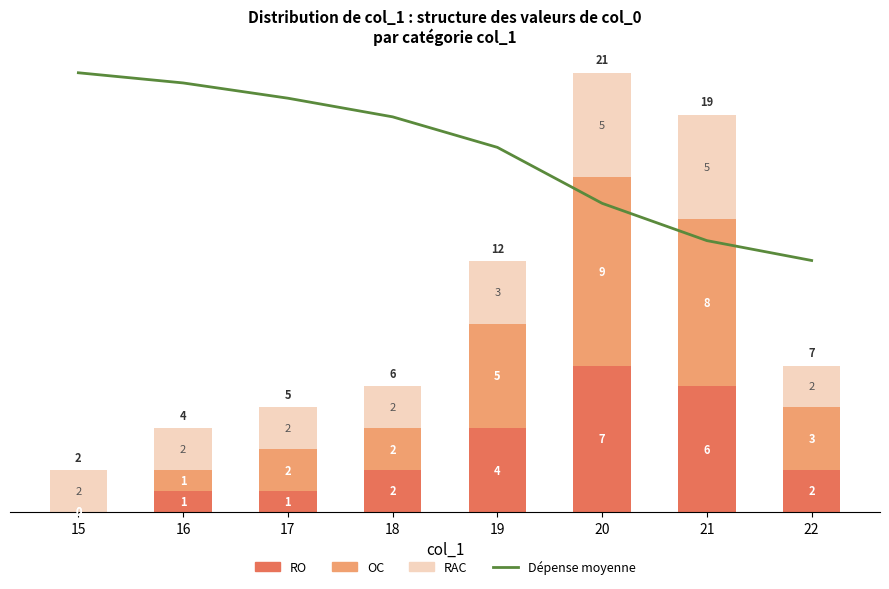

Between 22 and 18, which is larger?

18